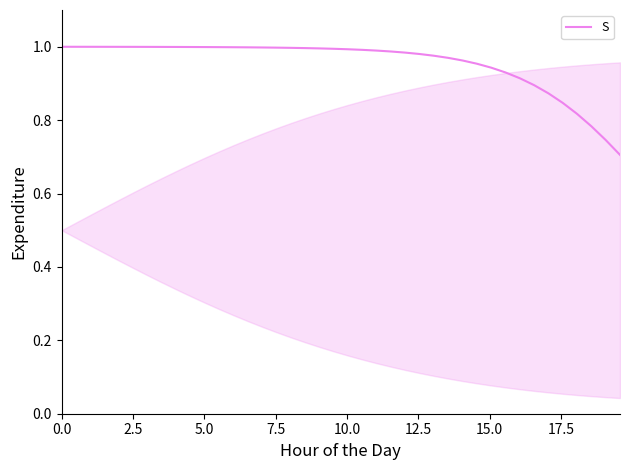

What is the difference between the maximum and second lowest values?

0.3